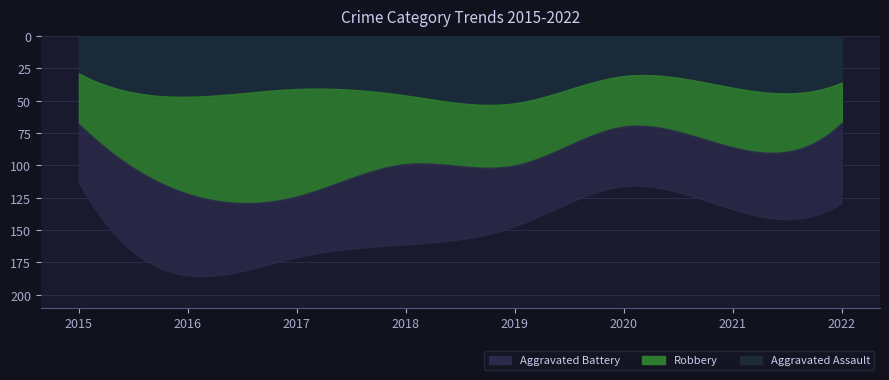

True or false: Aggravated Assault and Robbery intersect in this chart.

True